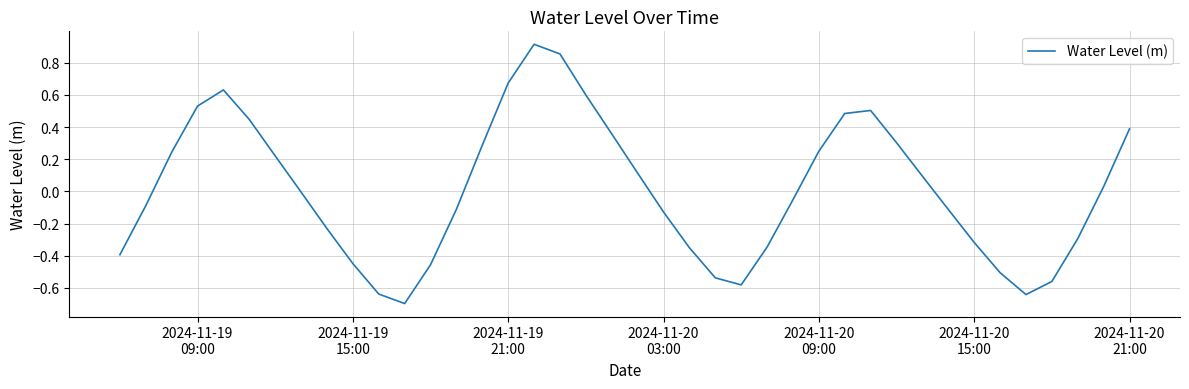

What is the difference between the maximum and minimum values?

1.6